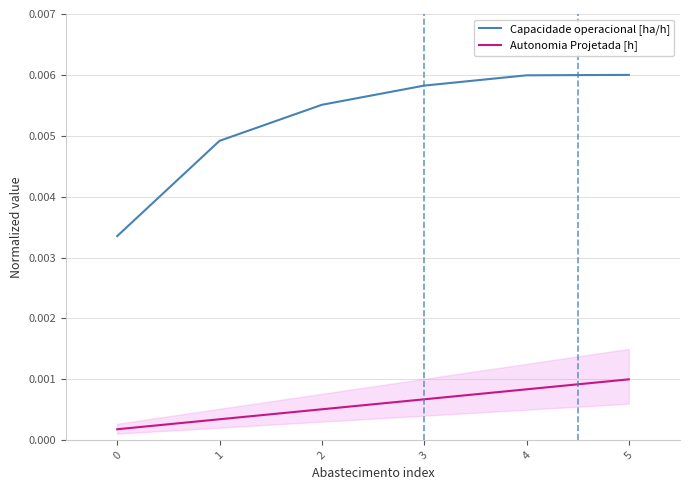

True or false: Autonomia Projetada [h] and Capacidade operacional [ha/h] cross at least once.

False